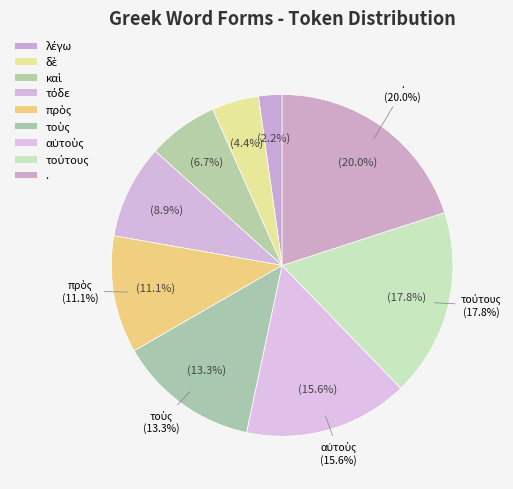

What is the largest slice in the pie chart?

.